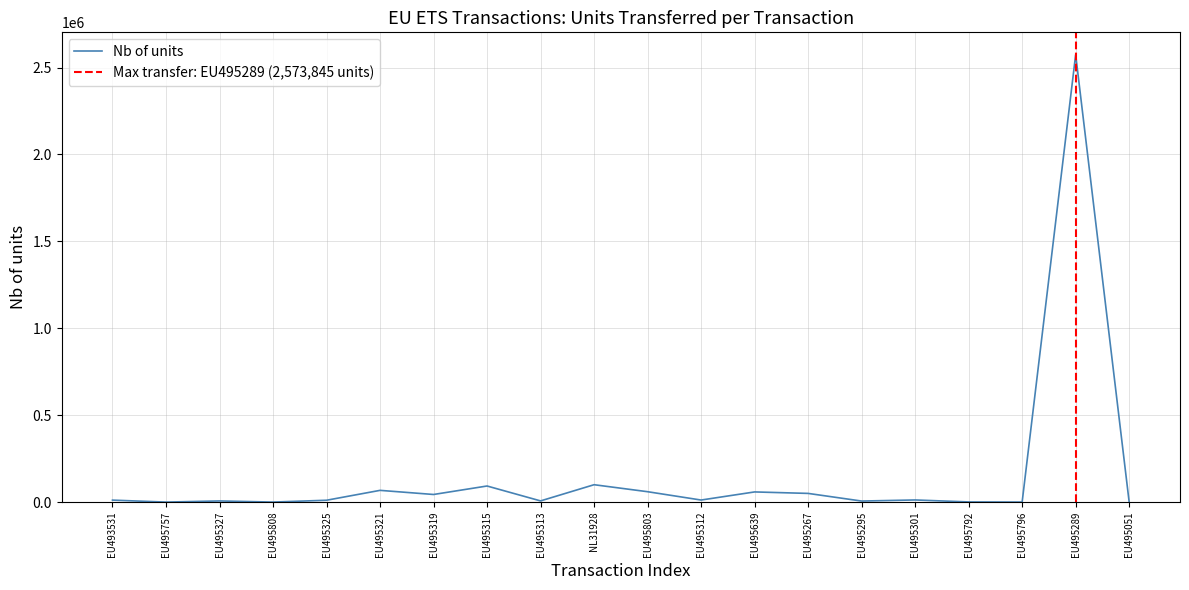

Between EU495301 and EU495796, which is larger?

EU495301